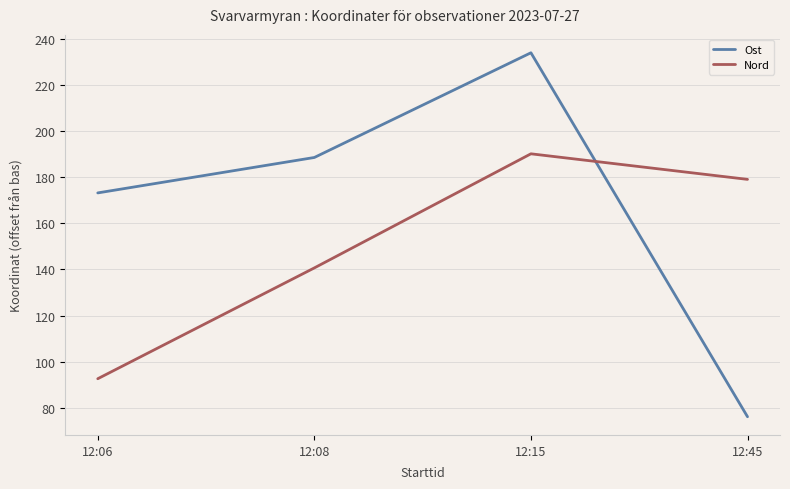

What is the spread (max minus min) of values at 12:06?

80.7